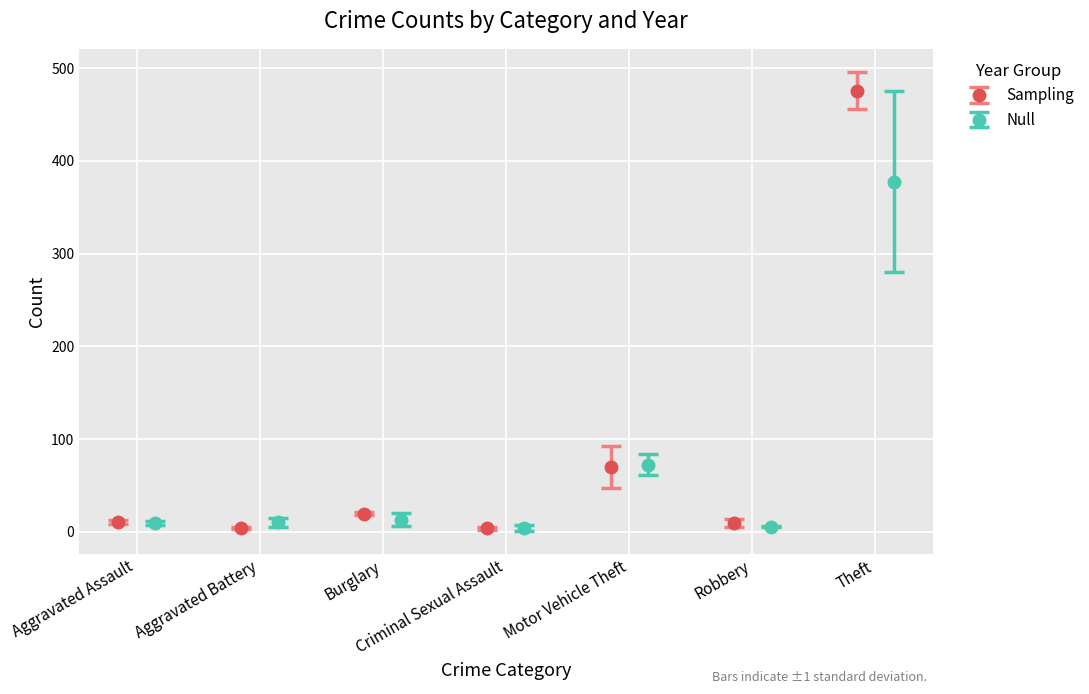

The 2020 series shows 143 at Theft. True or false?

False